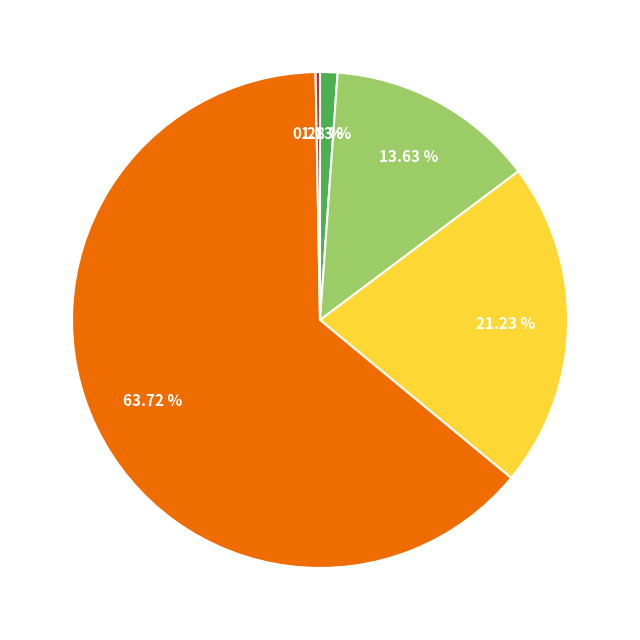

Is there a majority slice in this chart?

Yes